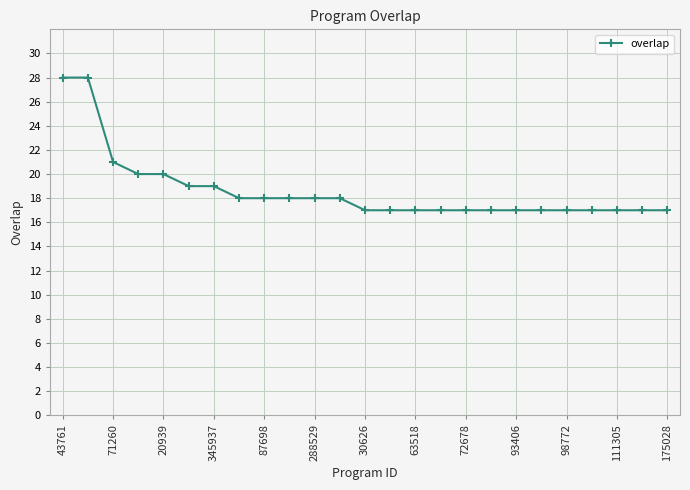

What is the greatest value displayed?

28